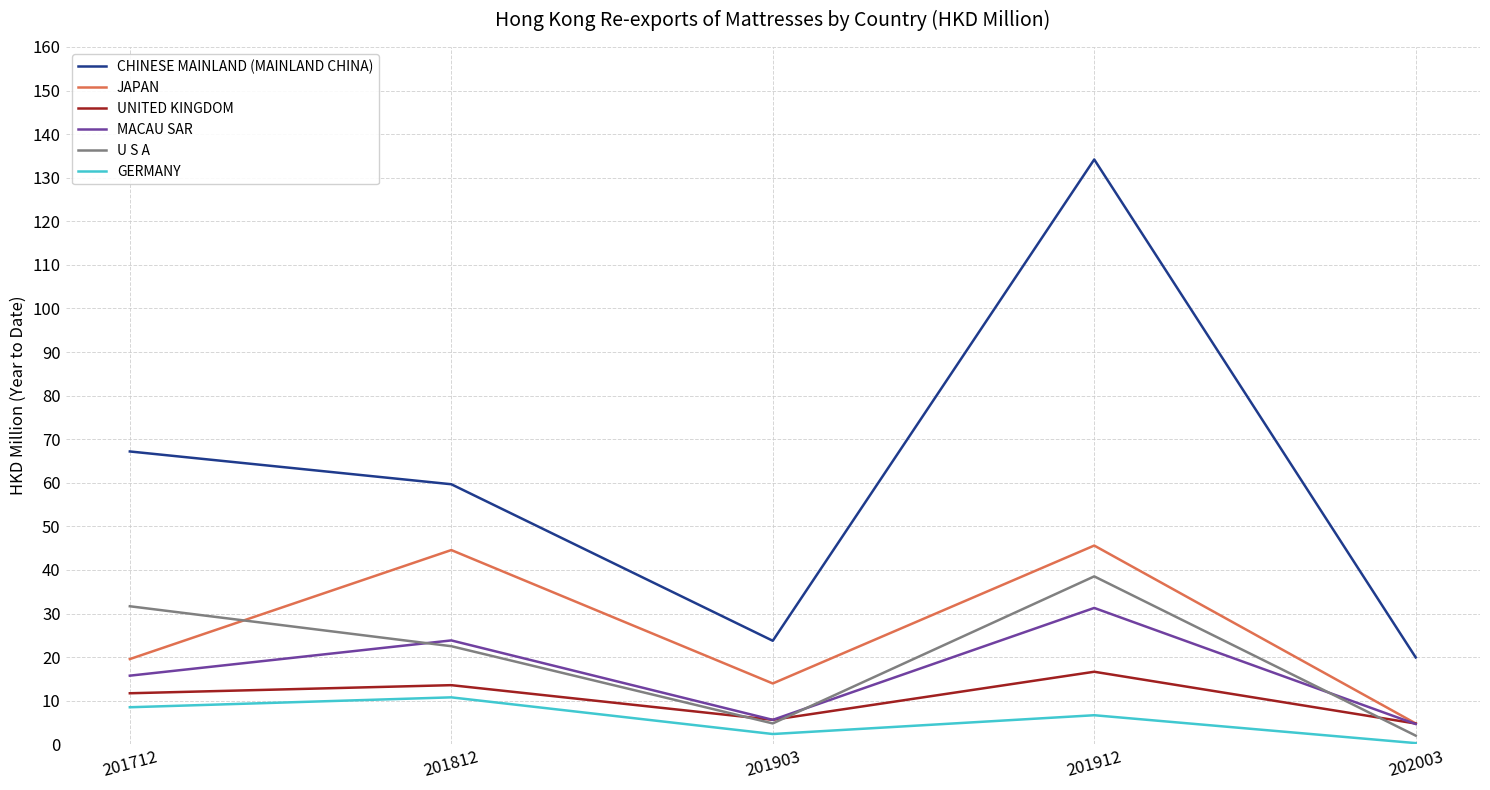

Which series has the largest range (max minus min)?

CHINESE MAINLAND (MAINLAND CHINA)